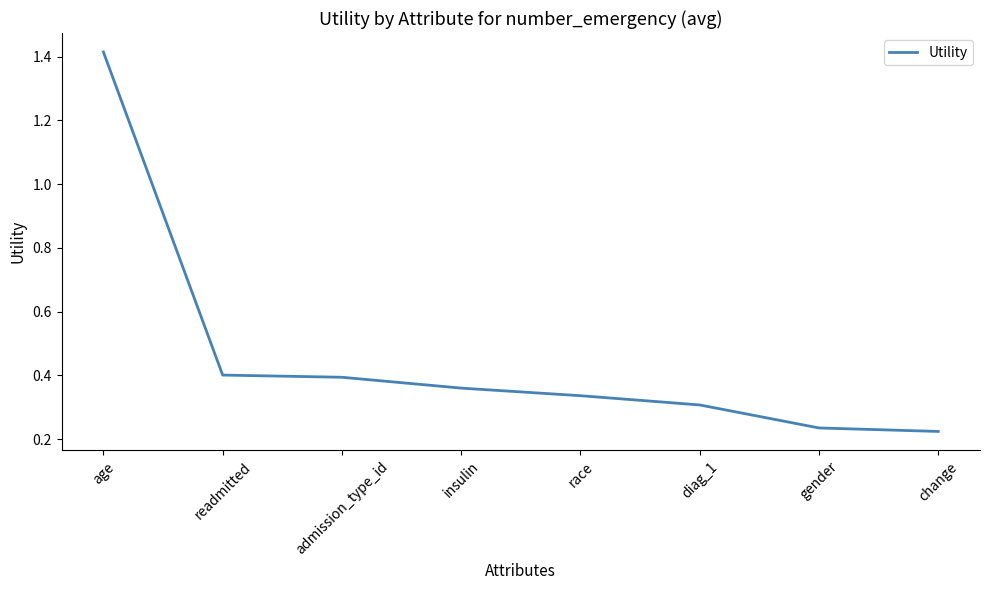

Which category has the lowest value across all series?

change